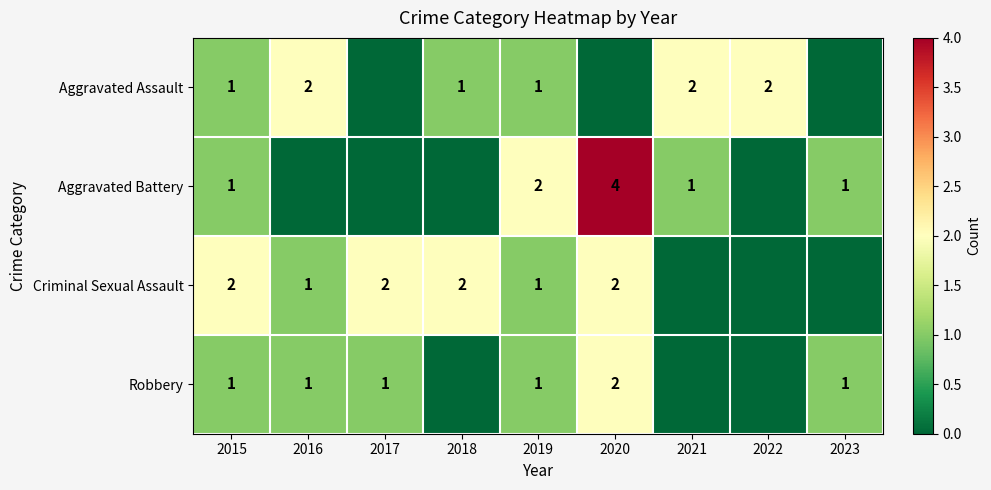

Between 2023 and 2019, which is larger?

2019